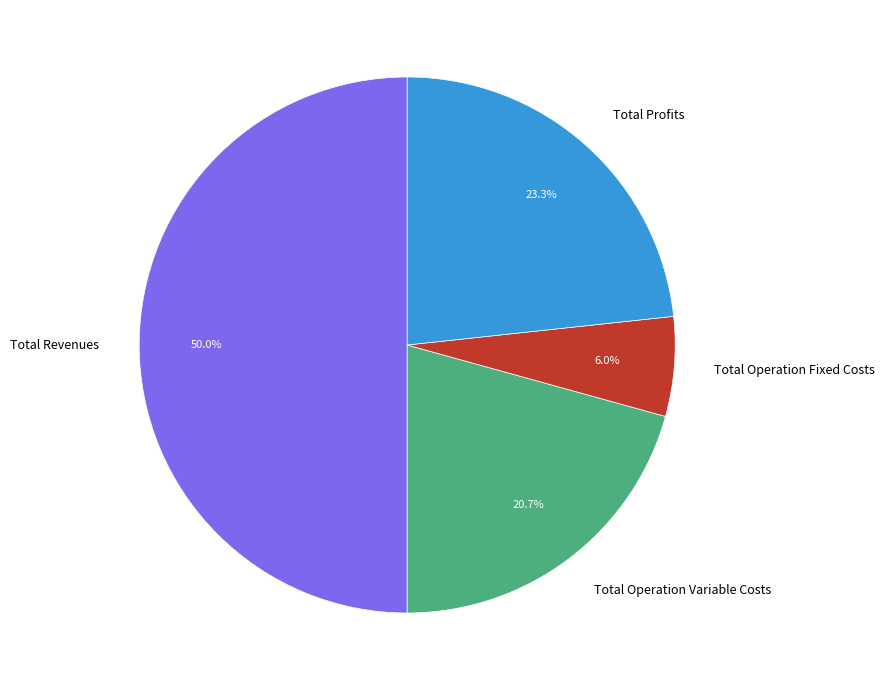

Is it true that Total Operation Fixed Costs is 6% of the pie?

True